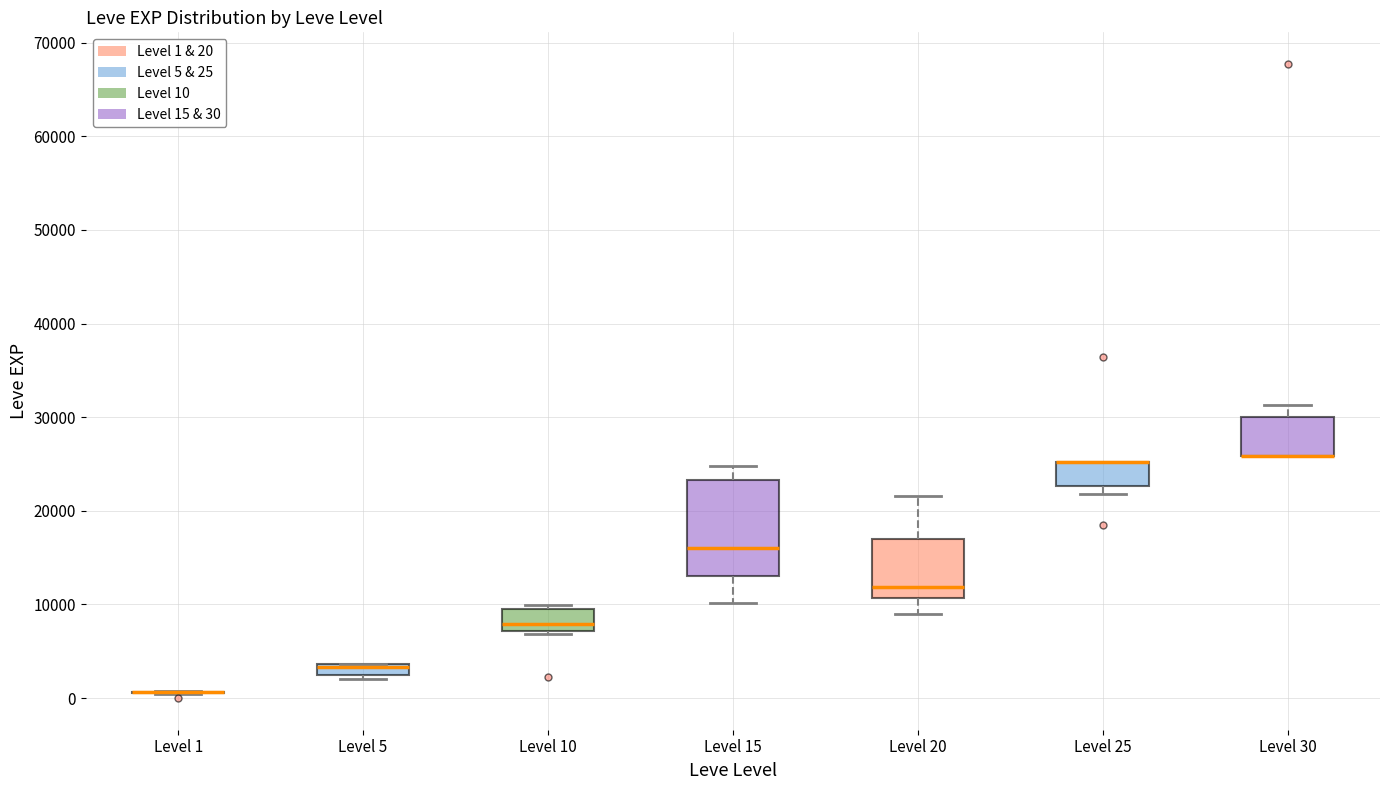

Which box is the tallest, from its lower edge to its upper edge?

Level 15